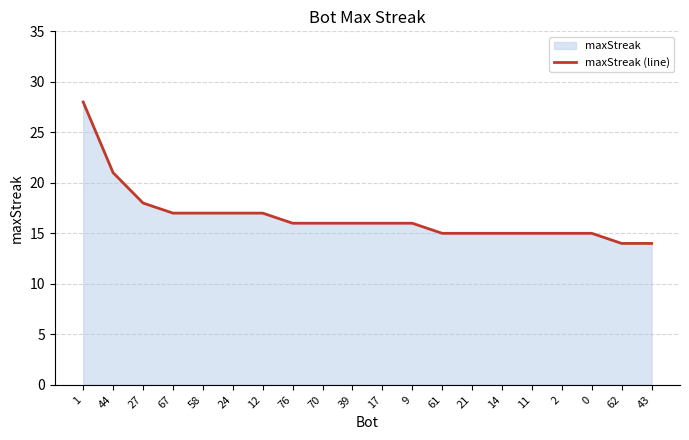

How many lines are shown in the chart?

1